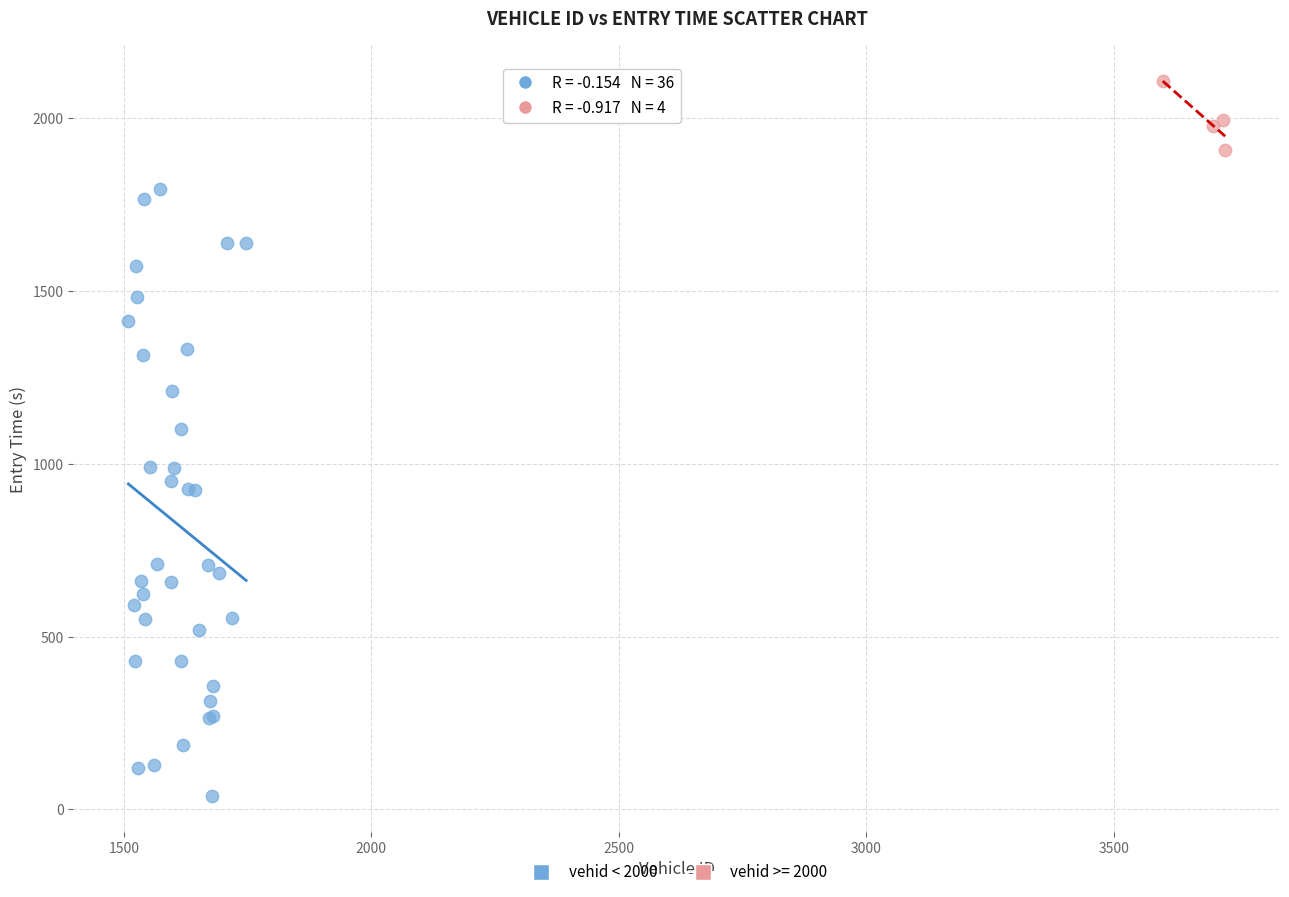

Which series has the widest spread of Y values?

vehid < 2000